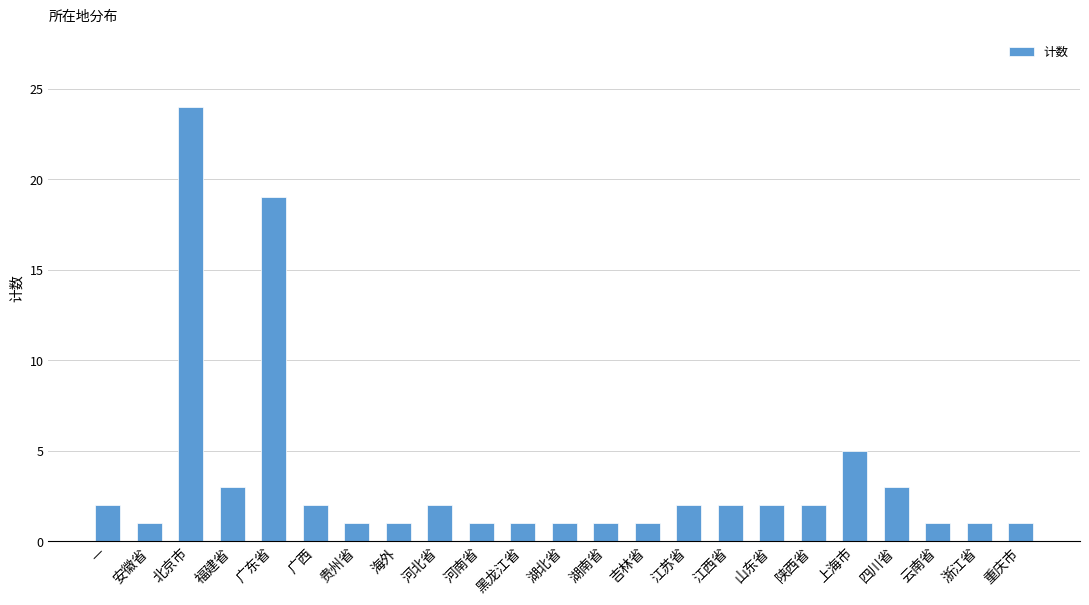

Reading right to left, transcribe all the data shown in this chart.

重庆市=1	浙江省=1	云南省=1	四川省=3	上海市=5	陕西省=2	山东省=2	江西省=2	江苏省=2	吉林省=1	湖南省=1	湖北省=1	黑龙江省=1	河南省=1	河北省=2	海外=1	贵州省=1	广西=2	广东省=19	福建省=3	北京市=24	安徽省=1	—=2